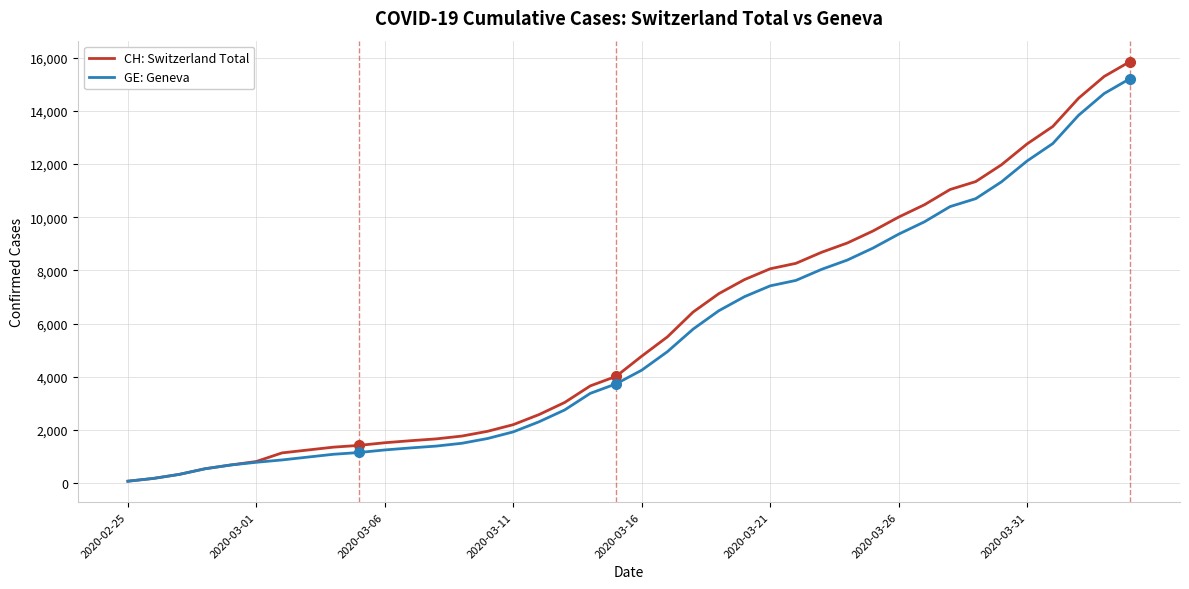

What is the highest value of the GE: Geneva series?

15208